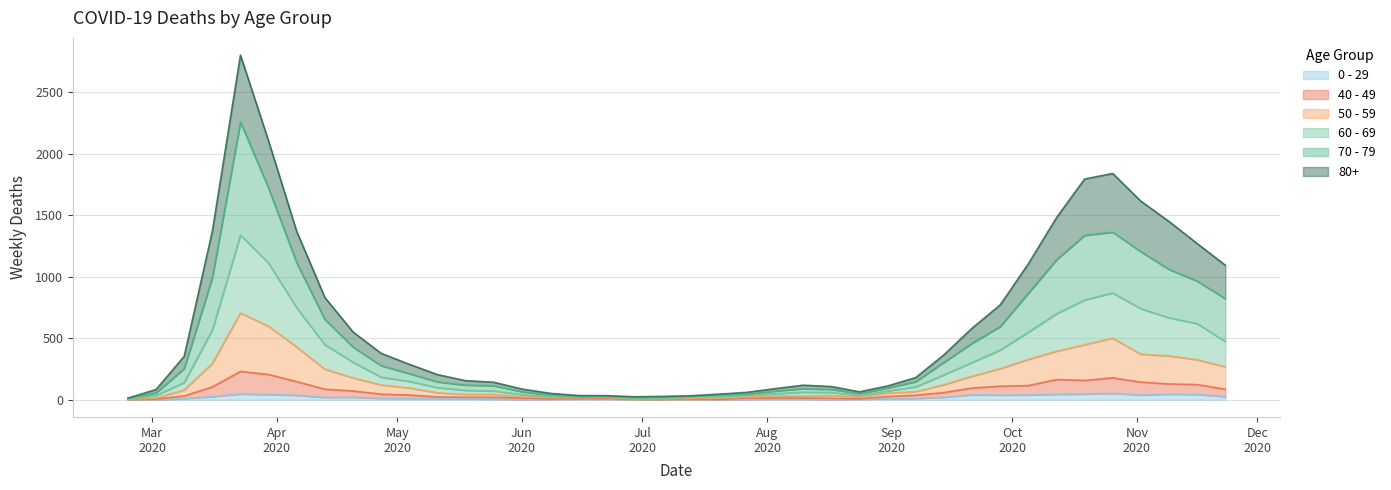

The 40 - 49 series shows 18 at 2020-08-17. True or false?

False